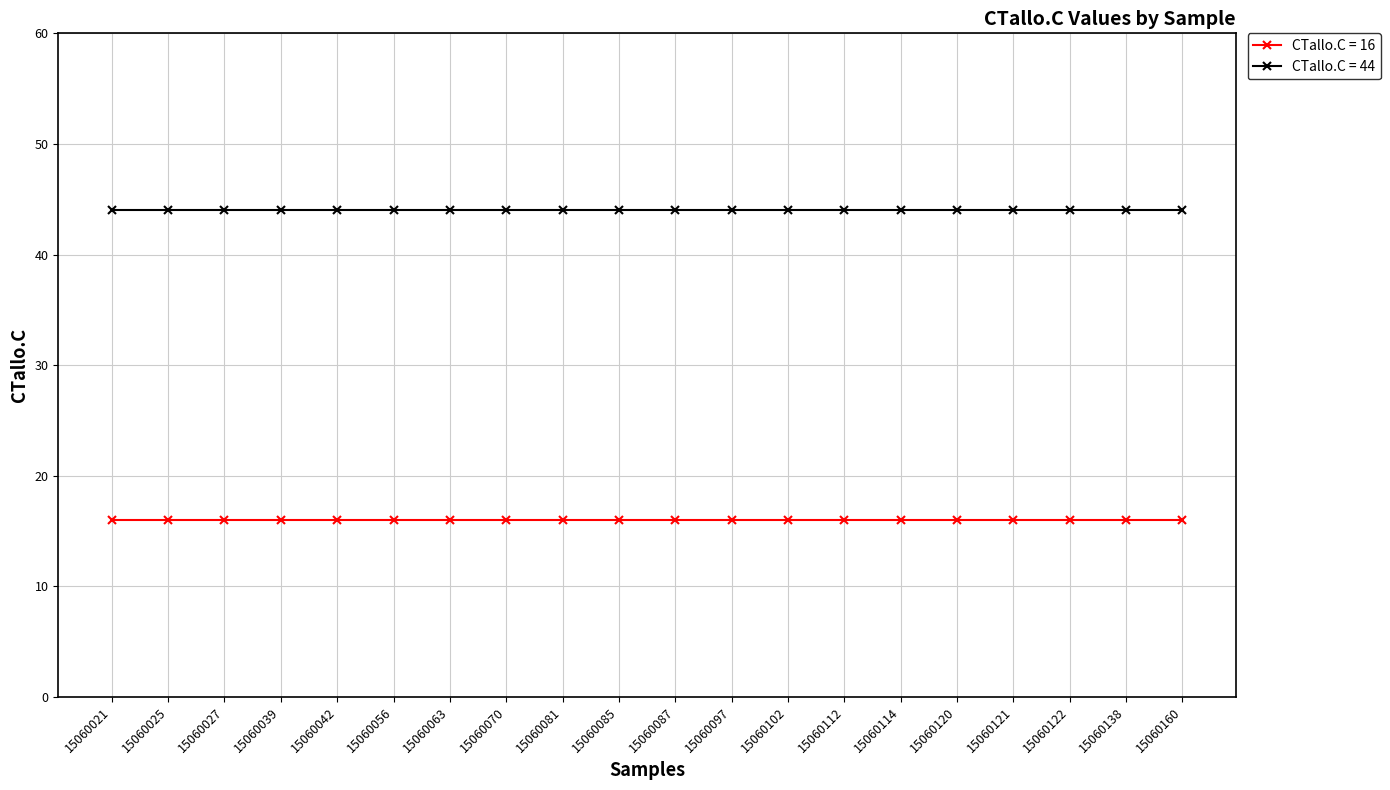

True or false: CTallo.C = 44 and CTallo.C = 16 intersect in this chart.

False